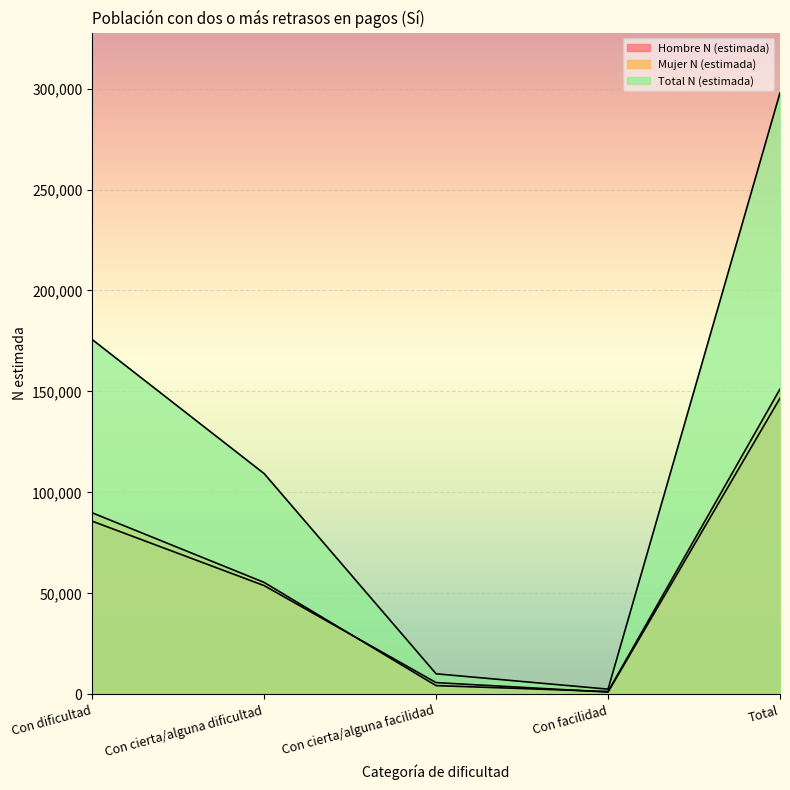

At which category is the sum across all series the highest?

Total